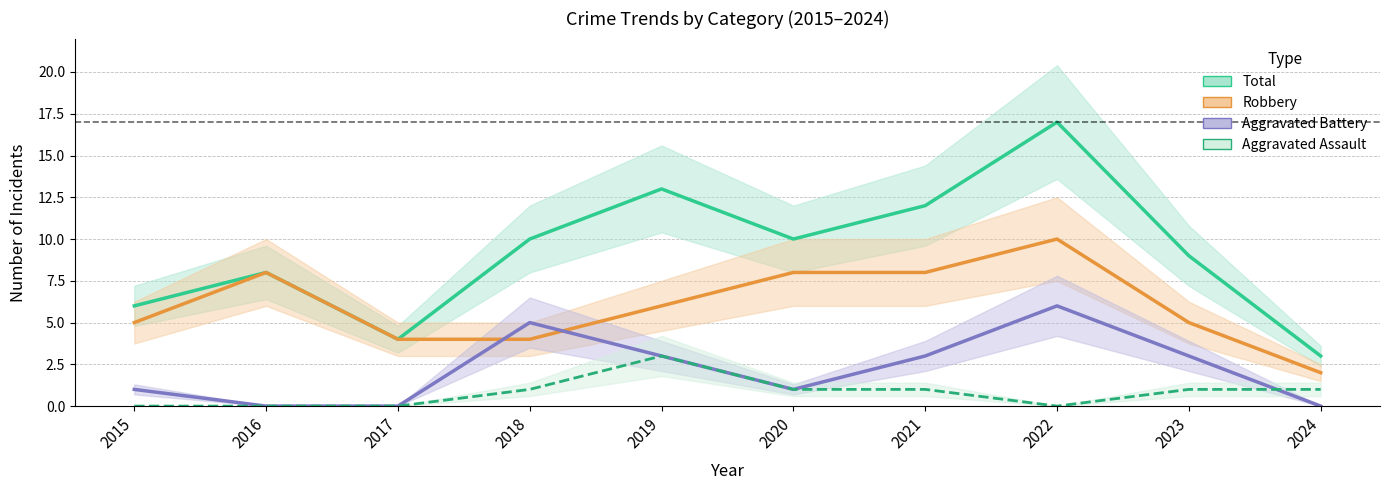

What are all the series names shown in the legend?

Total, Robbery, Aggravated Battery, Aggravated Assault